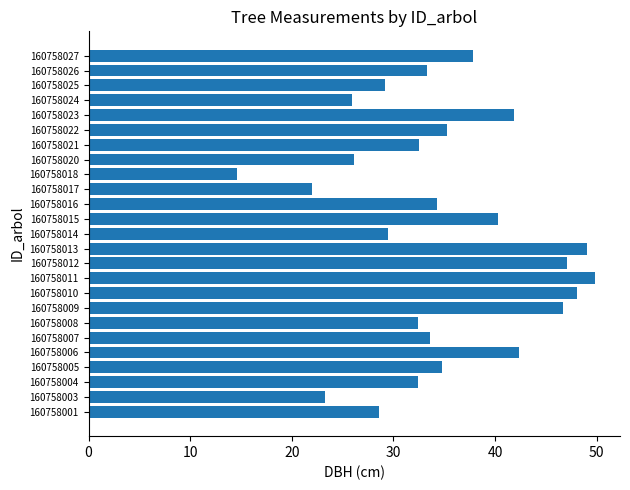

What is the average value?

34.8